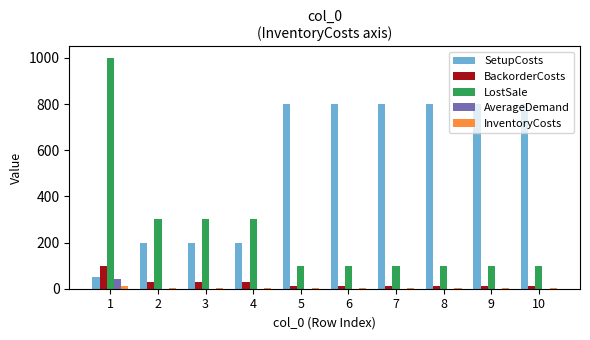

Which series changed the most between 4 and 5?

SetupCosts